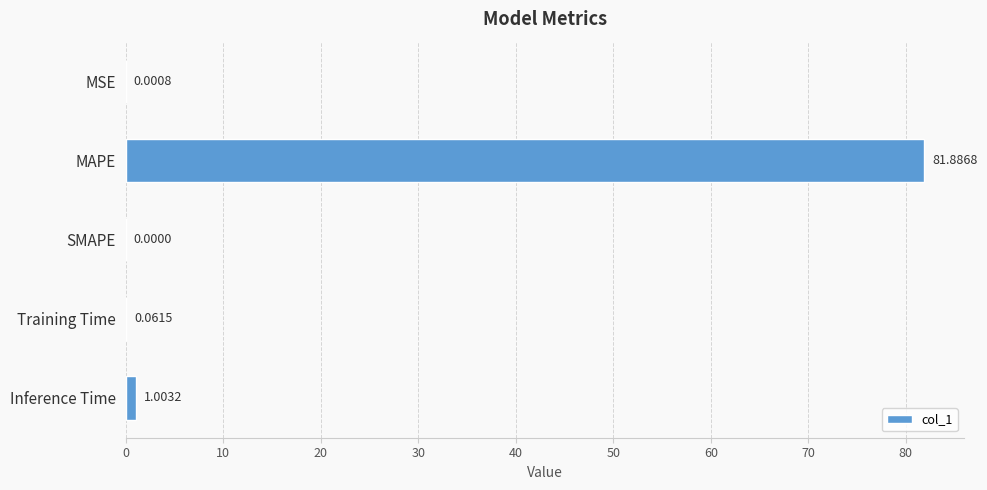

At which category does the chart reach its peak across all series?

MAPE